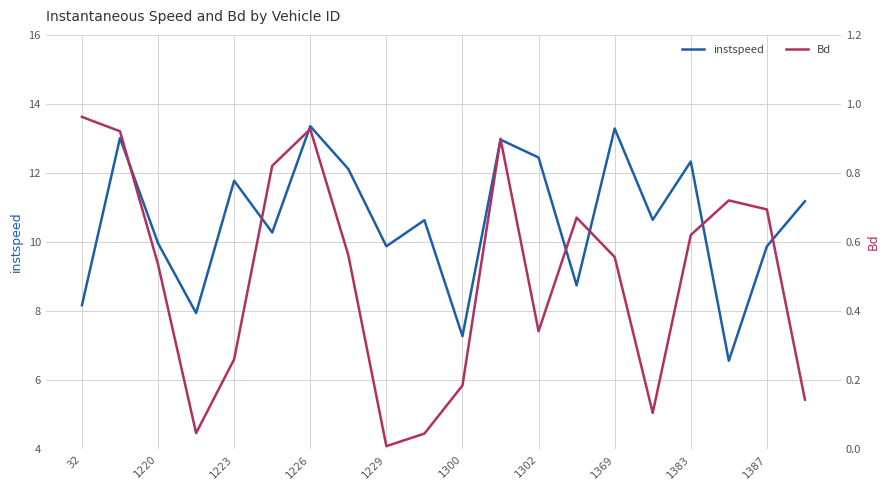

Reading right to left, list all the values displayed in this chart.

instspeed: 11.2	9.9	6.6	12.3	10.6	13.3	8.7	12.4	13.0	7.3	10.6	9.9	12.1	13.4	10.3	11.8	7.9	10.0	13.0	8.2
Bd: 0.1	0.7	0.7	0.6	0.1	0.6	0.7	0.3	0.9	0.2	0.0	0.0	0.6	0.9	0.8	0.3	0.0	0.5	0.9	1.0